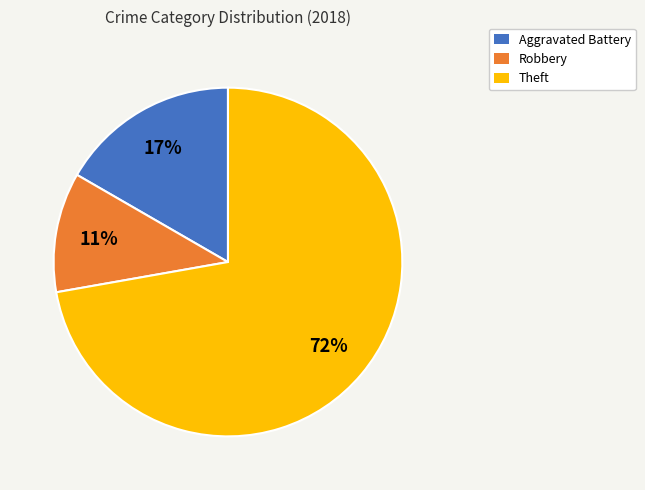

To the nearest percent, what is the average slice percentage?

33%